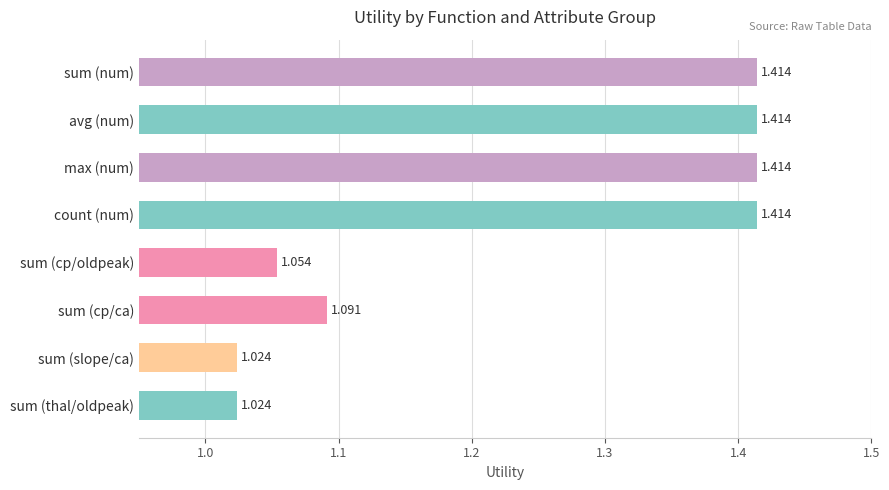

Which has a higher value, sum (thal/oldpeak) or sum (cp/oldpeak)?

sum (cp/oldpeak)